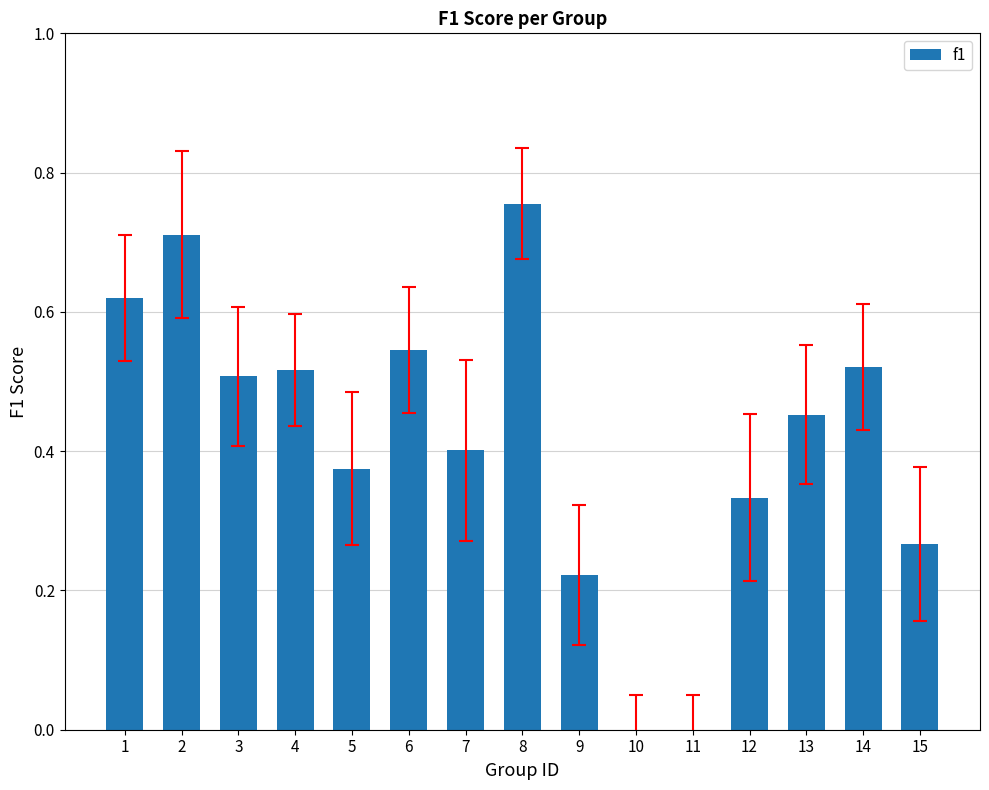

Is it true that the value at 2 is 1.0?

False